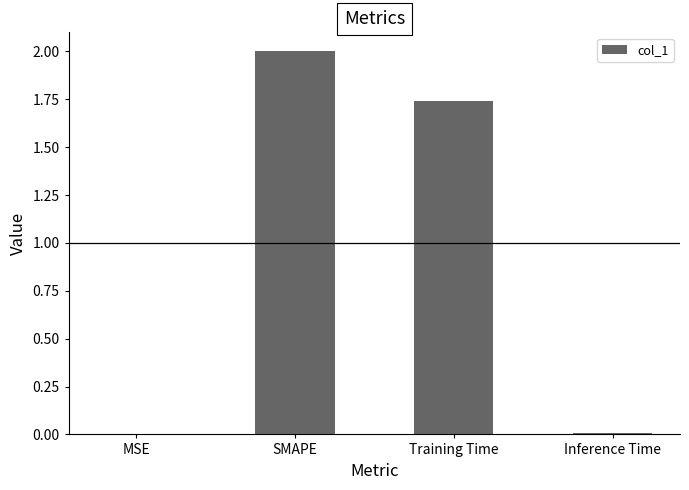

At which label is the value closest to 1?

Training Time